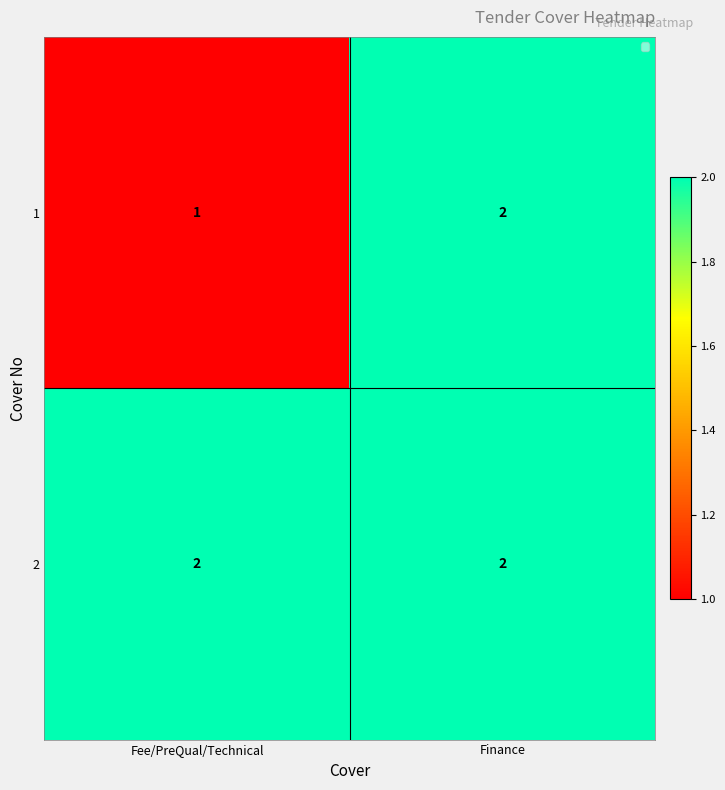

Which series changed the most between Fee/PreQual/Technical and Finance?

1